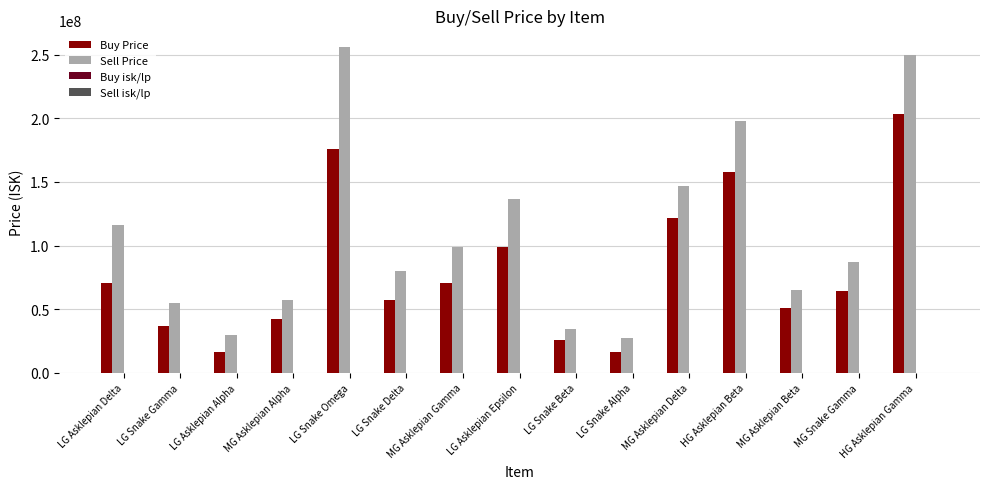

Does the chart contain stacked bars?

No